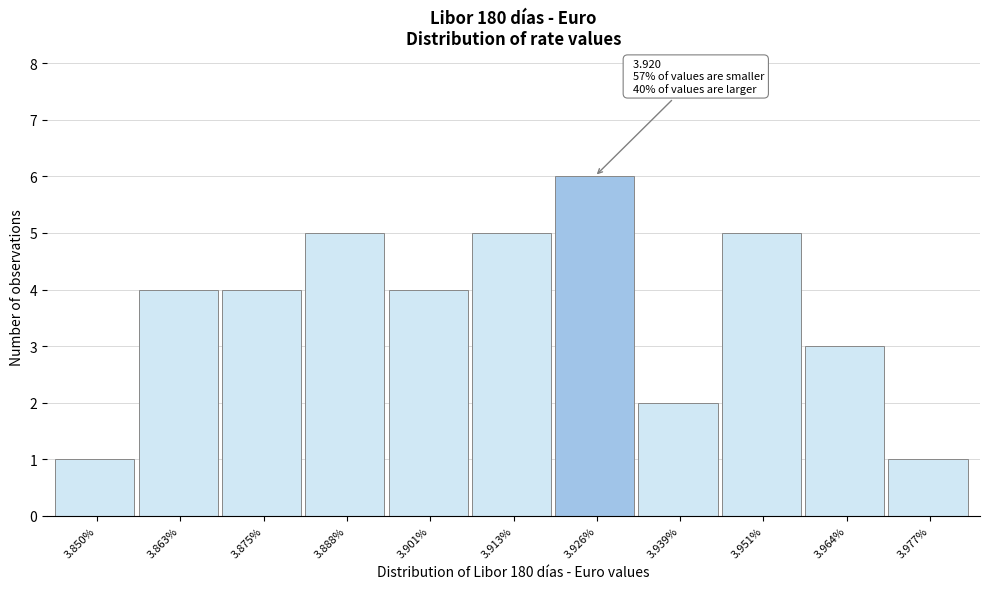

Over which range of the x-axis is the bar tallest?

3.920 to 3.932